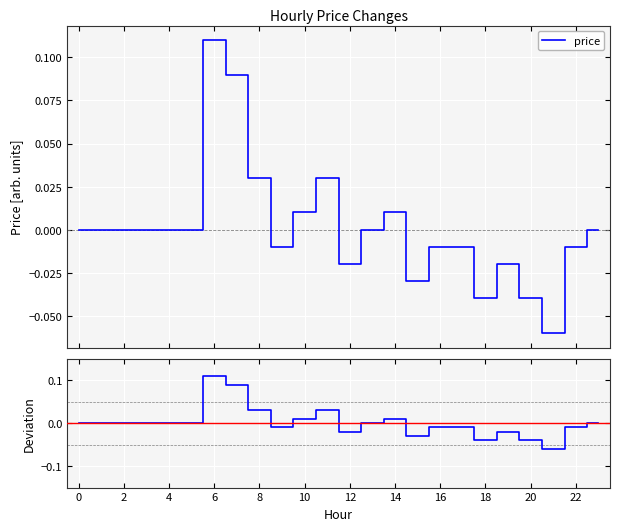

The chart shows a value of 0.1 at 4. True or false?

False